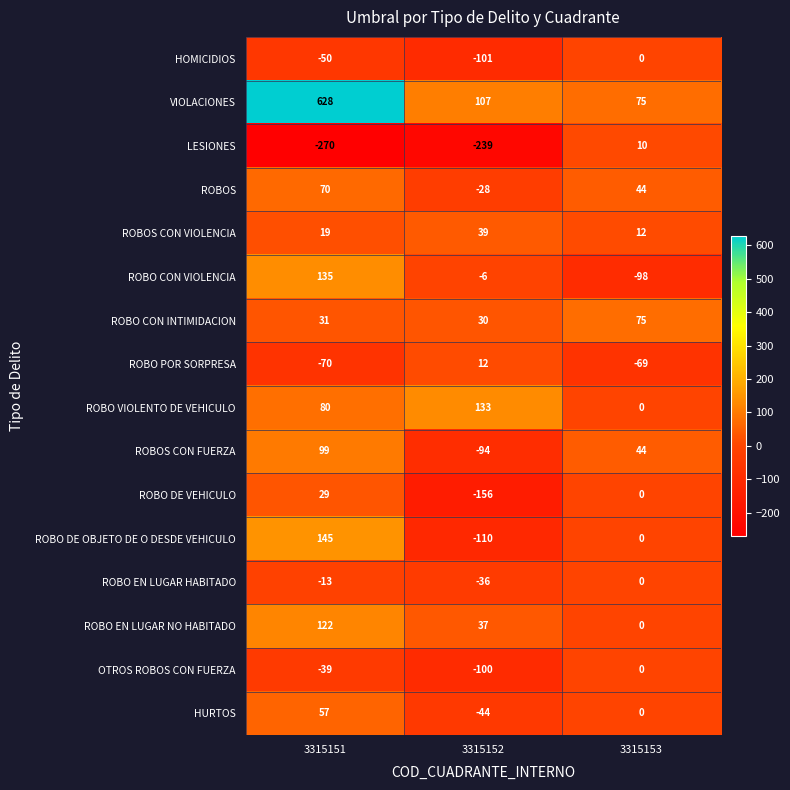

Where does the ROBOS series first go above 44?

3315151